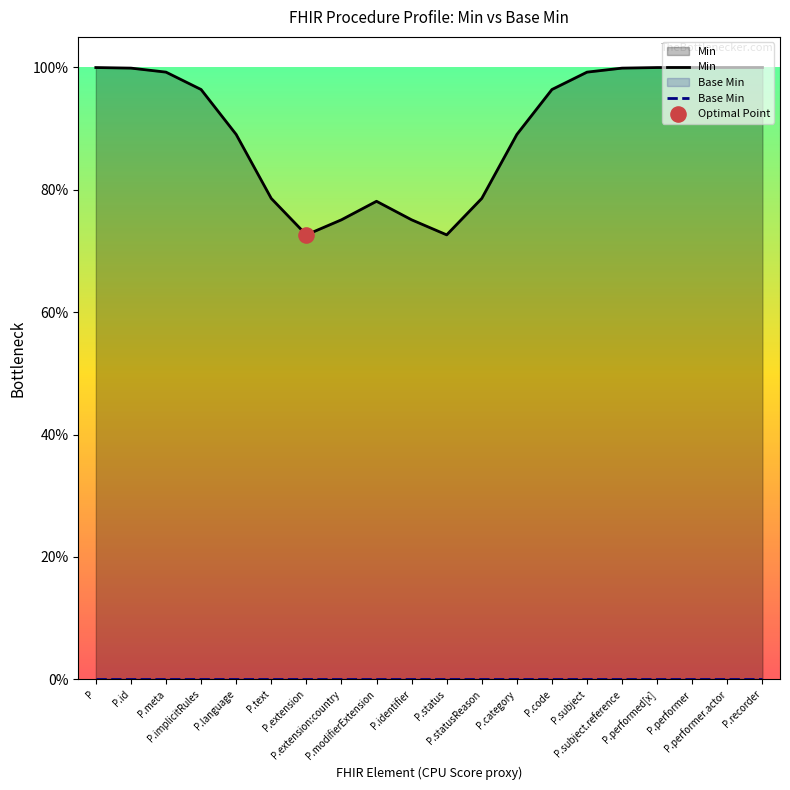

Which series has the widest spread of Y values?

Min